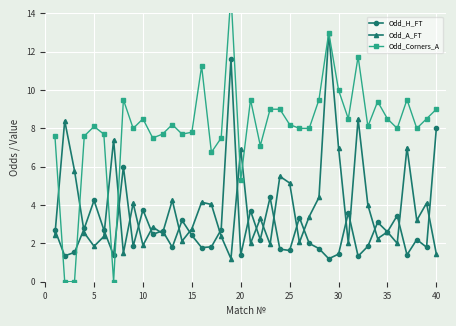

True or false: Odd_H_FT has a value of 5.1 at 40.

False